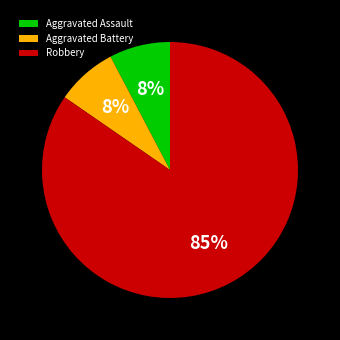

What is the majority slice?

Robbery